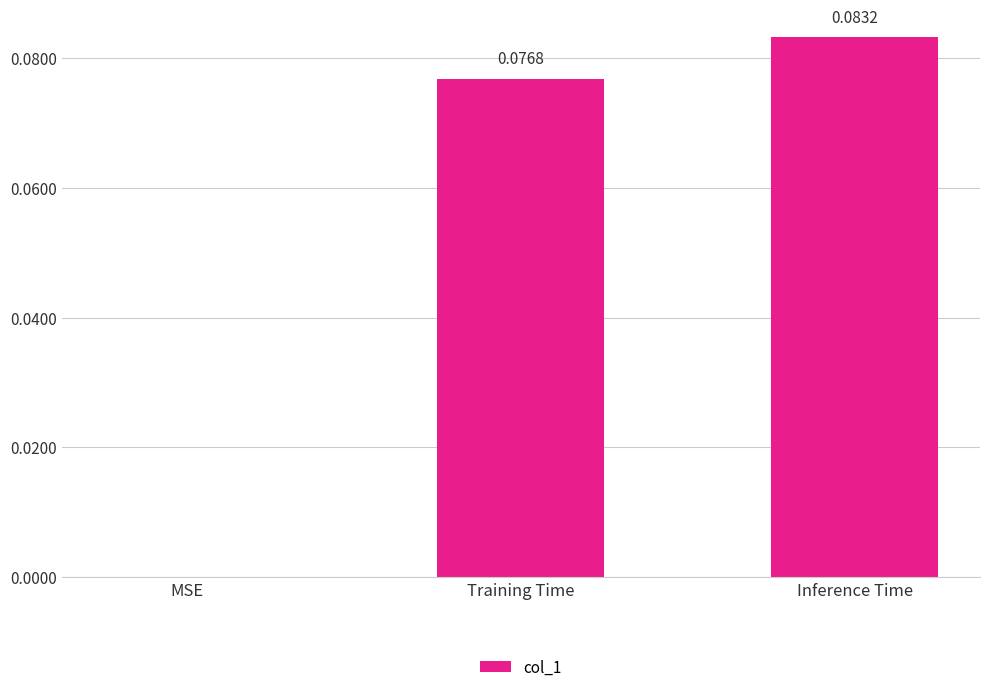

How many data points does each series have?

3